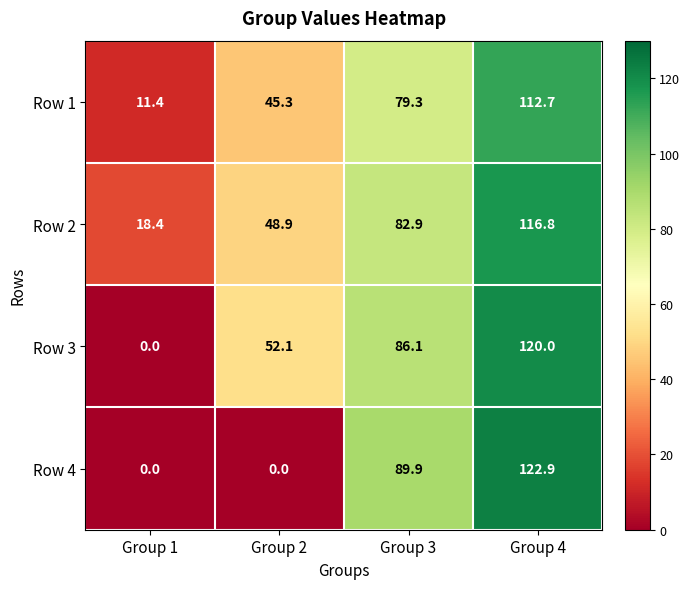

True or false: Row 2 has a value of 48.9 at Group 2.

True